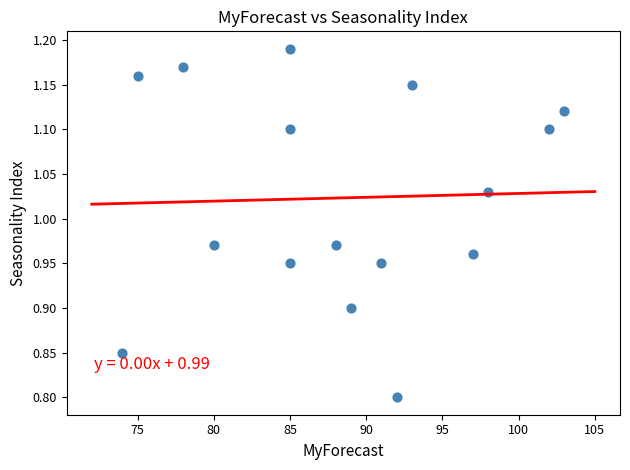

What is the range of X values (max minus min)?

29.0